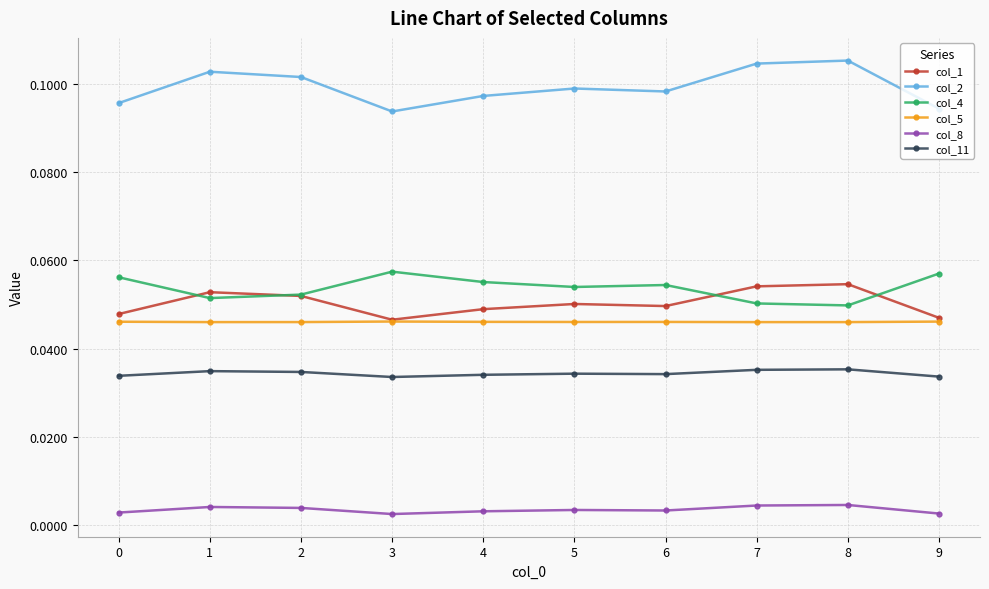

Count the col_8 values in the range 0 to 1.

10